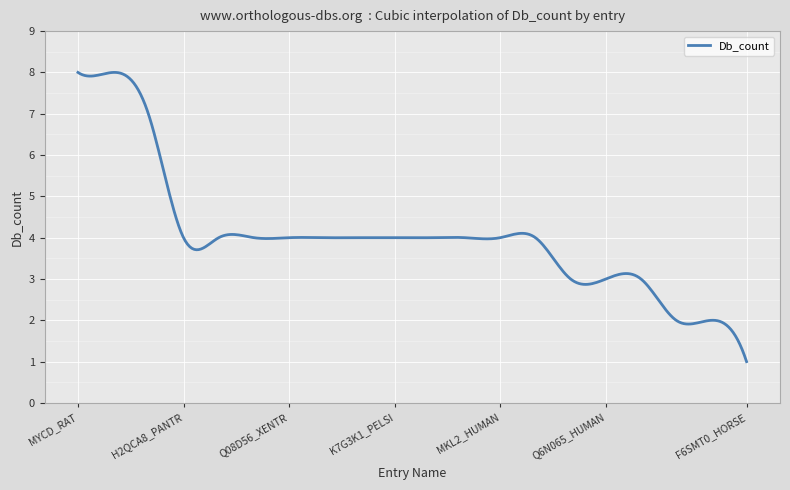

What is the smallest value displayed?

1.0